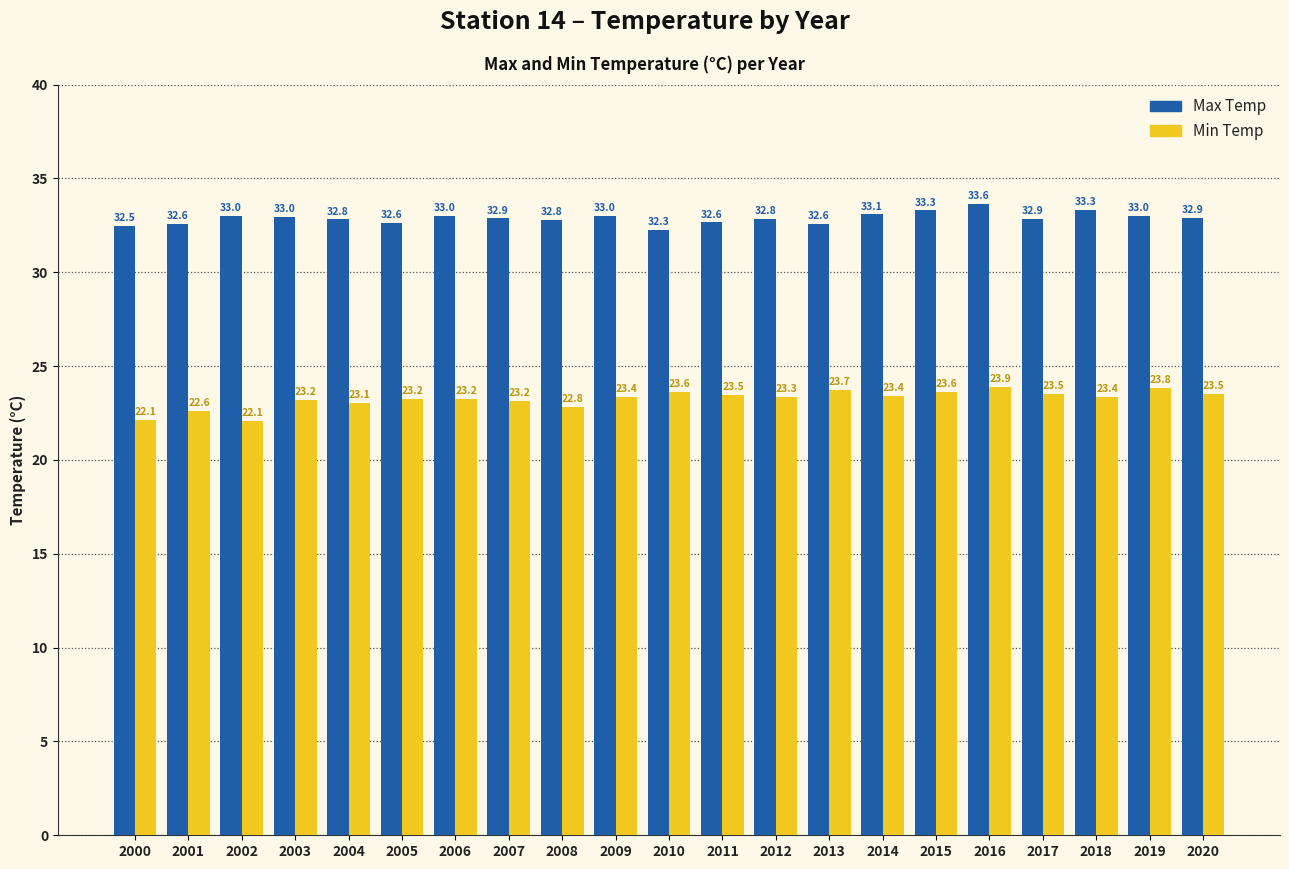

What is the smallest value displayed?

22.1